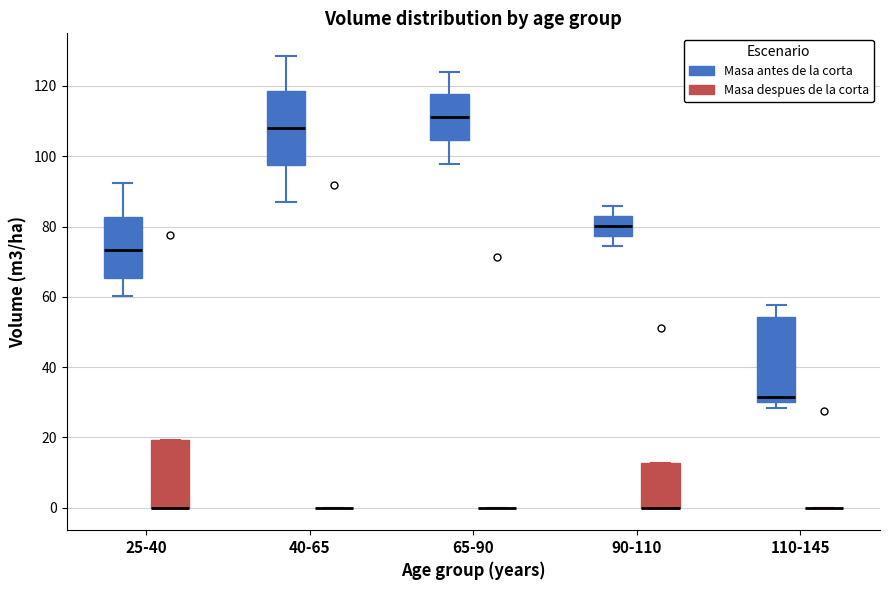

Reading left to right, read every box against the y-axis: the position of its median line, the range the box covers, and the ends of its whiskers. The values are not printed on the chart, so give them approximately, as read against the axis.

25-40 (Masa antes de la corta): median 74, box 66 to 82, whiskers 60 to 92
25-40 (Masa despues de la corta): median 0 (drawn on the box's lower edge), box 0 to 20, whiskers 0 to 20
40-65 (Masa antes de la corta): median 108, box 98 to 118, whiskers 86 to 128
40-65 (Masa despues de la corta): box collapsed to a line at 0, whiskers 0 to 0
65-90 (Masa antes de la corta): median 112, box 104 to 118, whiskers 98 to 124
65-90 (Masa despues de la corta): box collapsed to a line at 0, whiskers 0 to 0
90-110 (Masa antes de la corta): median 80, box 78 to 84, whiskers 74 to 86
90-110 (Masa despues de la corta): median 0 (drawn on the box's lower edge), box 0 to 12, whiskers 0 to 12
110-145 (Masa antes de la corta): median 32, box 30 to 54, whiskers 28 to 58
110-145 (Masa despues de la corta): box collapsed to a line at 0, whiskers 0 to 0